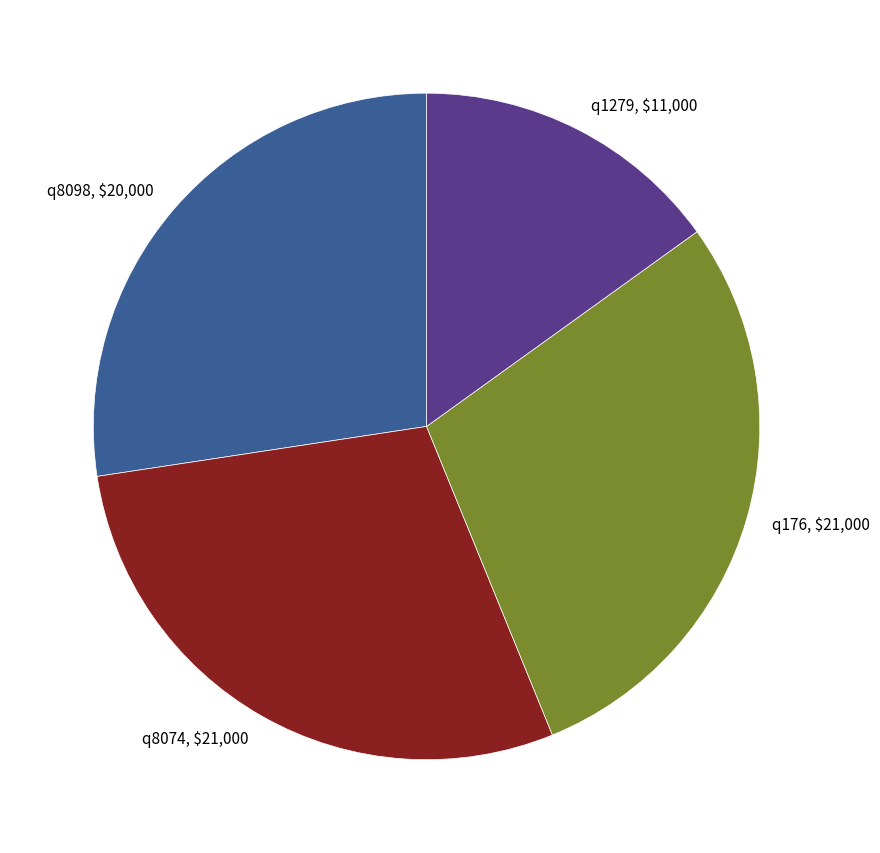

Between q1279 and q176, which is larger?

q176